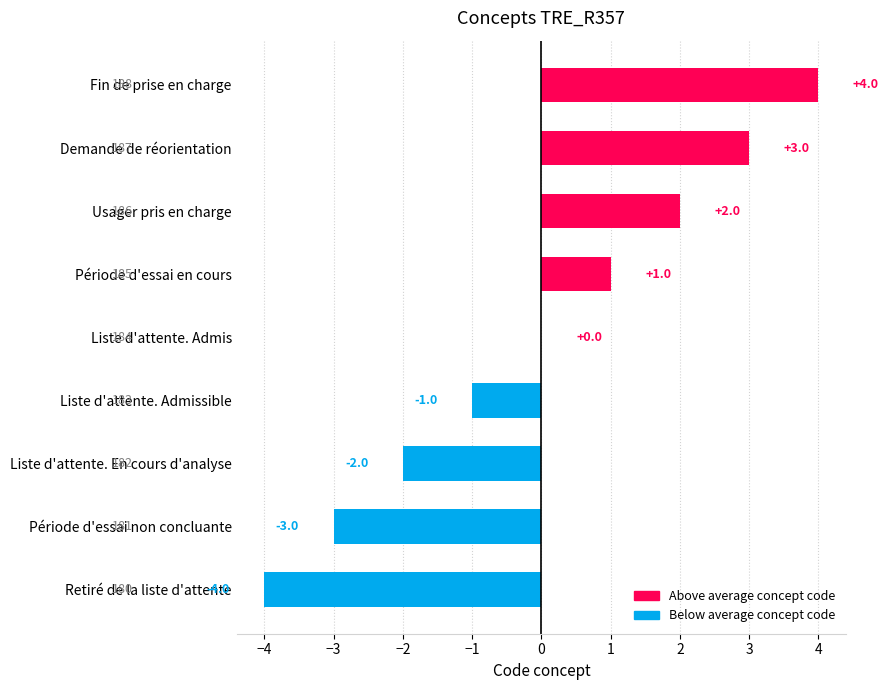

How many data points does each series have?

9